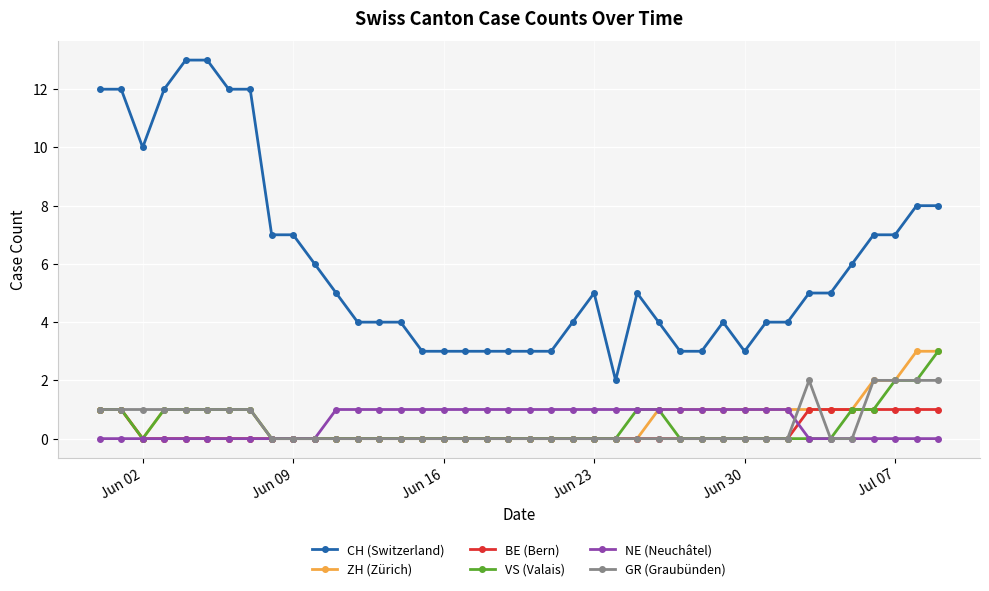

True or false: BE (Bern) and CH (Switzerland) intersect in this chart.

False